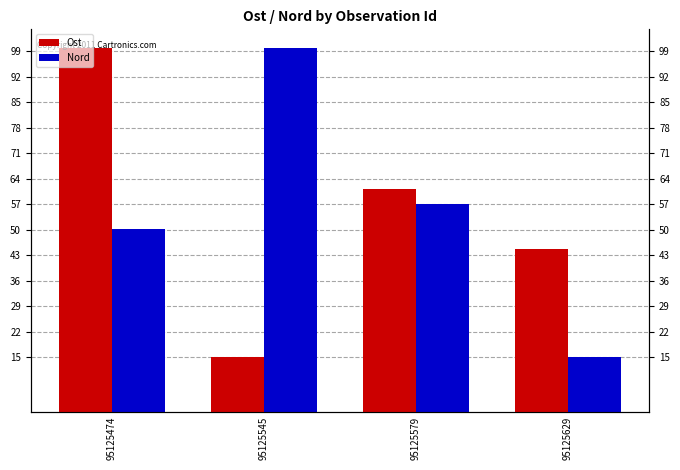

Which series has the largest range (max minus min)?

Ost